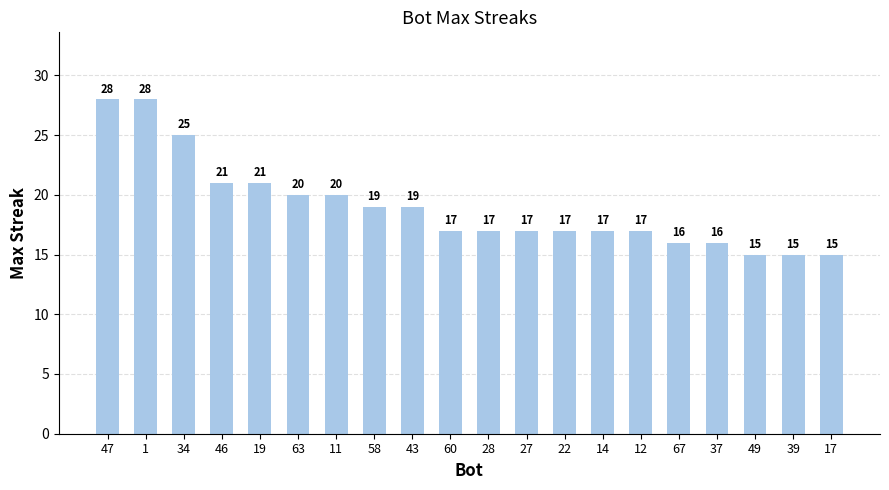

What is the greatest value displayed?

28